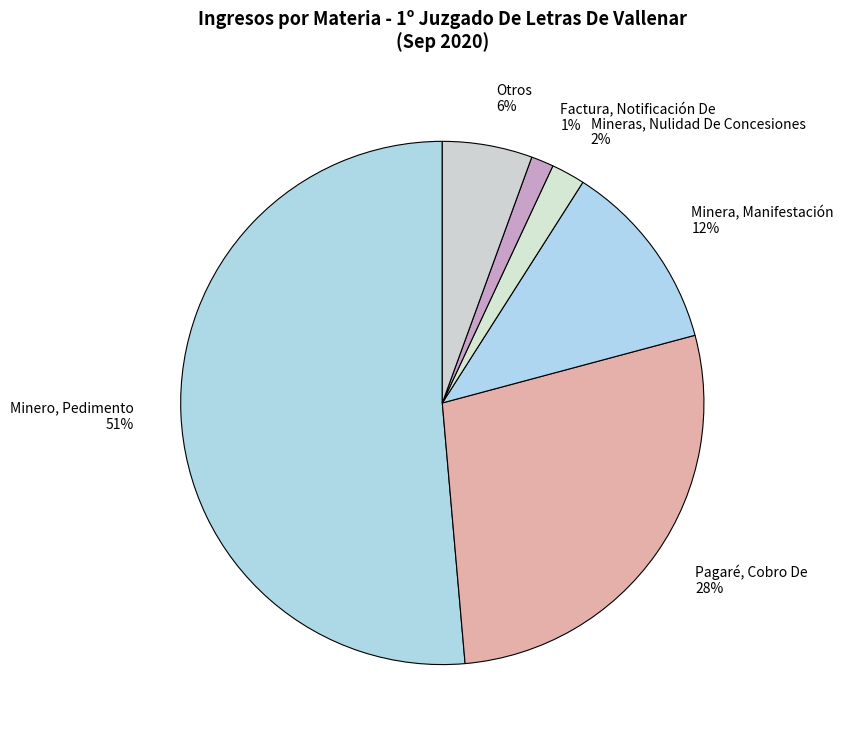

To the nearest percent, what is the difference between the Factura, Notificación De and Minero, Pedimento slice percentages?

50%